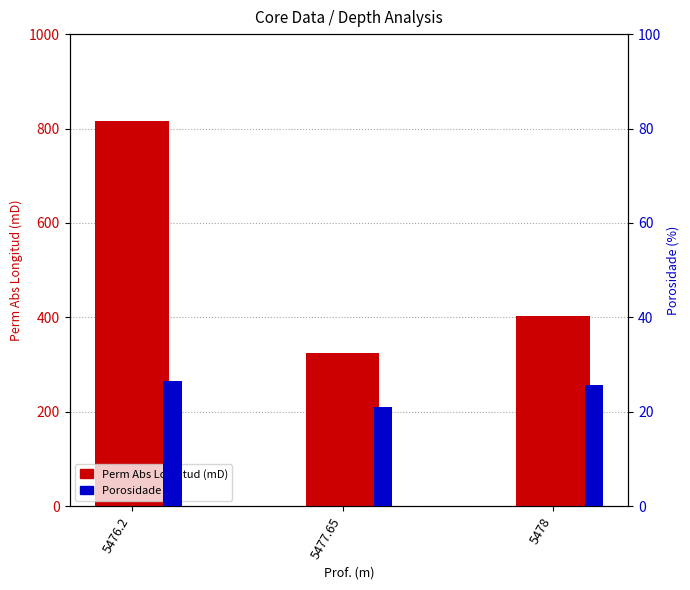

What is the difference between the second highest and minimum values in the Perm Abs Longitud (mD) series?

79.0